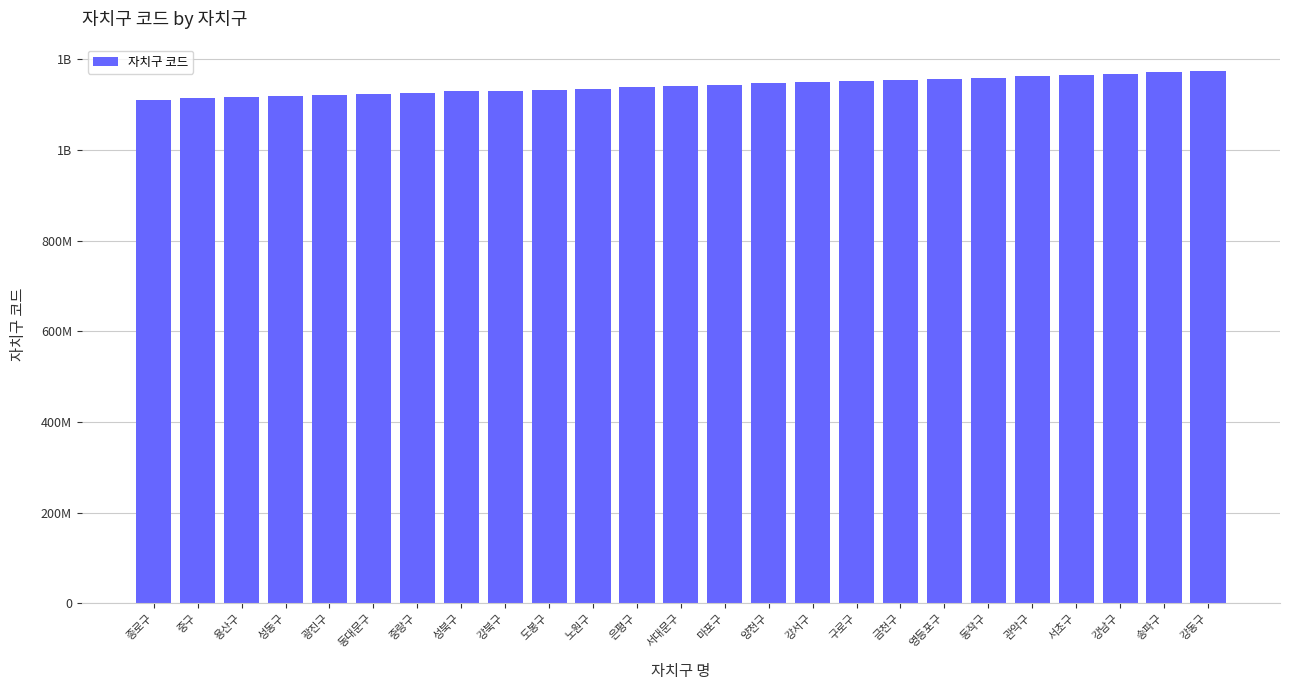

True or false: the data shows 1126000000 at 중랑구.

True